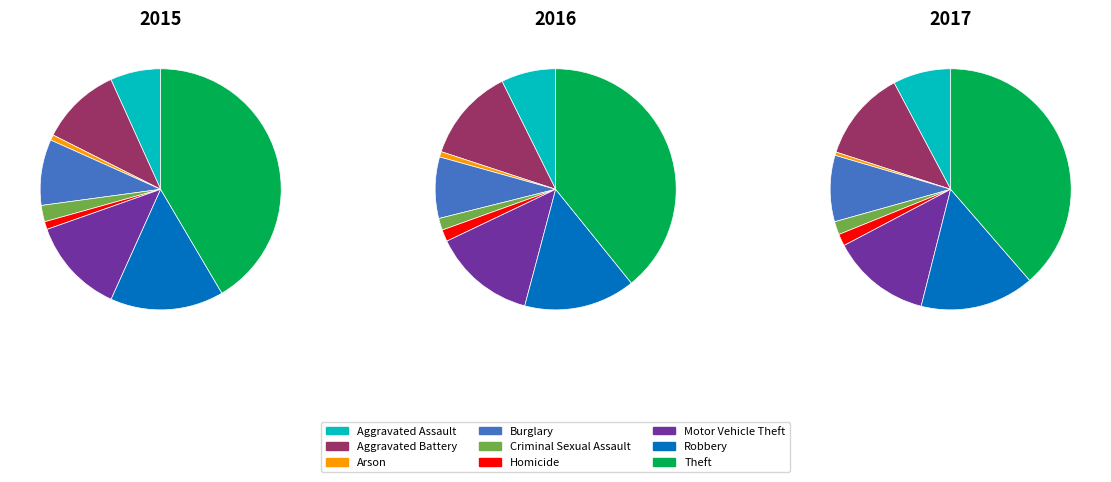

Does any single category account for the majority?

No